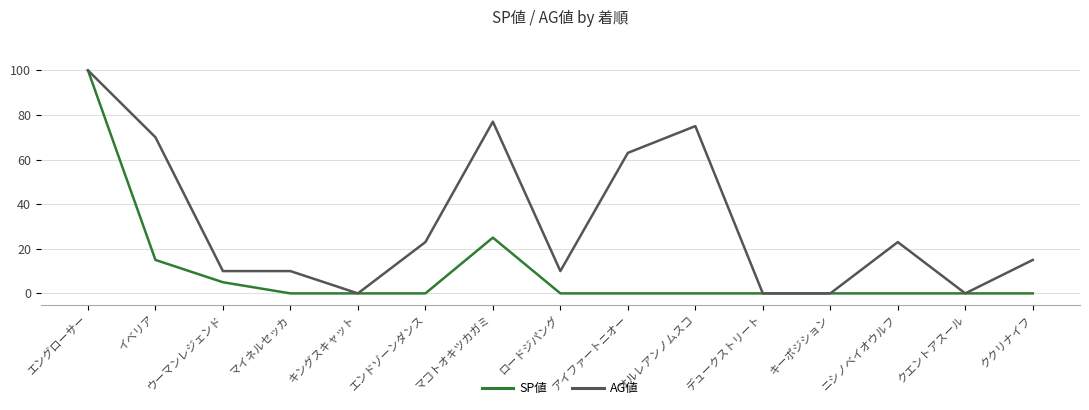

The SP値 series shows -40 at デュークストリート. True or false?

False